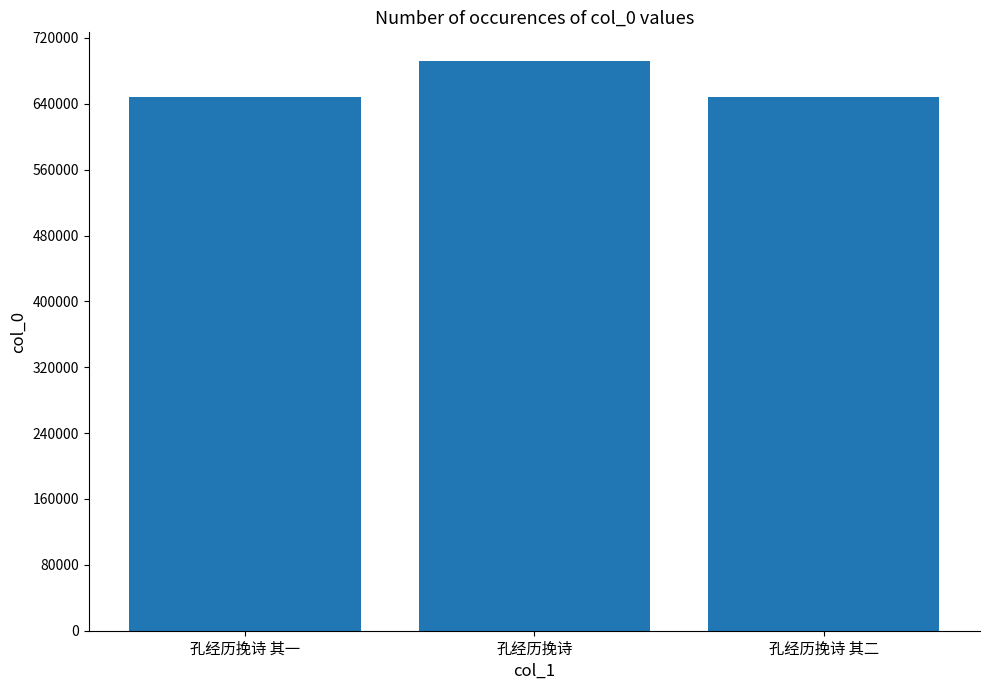

What is the greatest value displayed?

692213